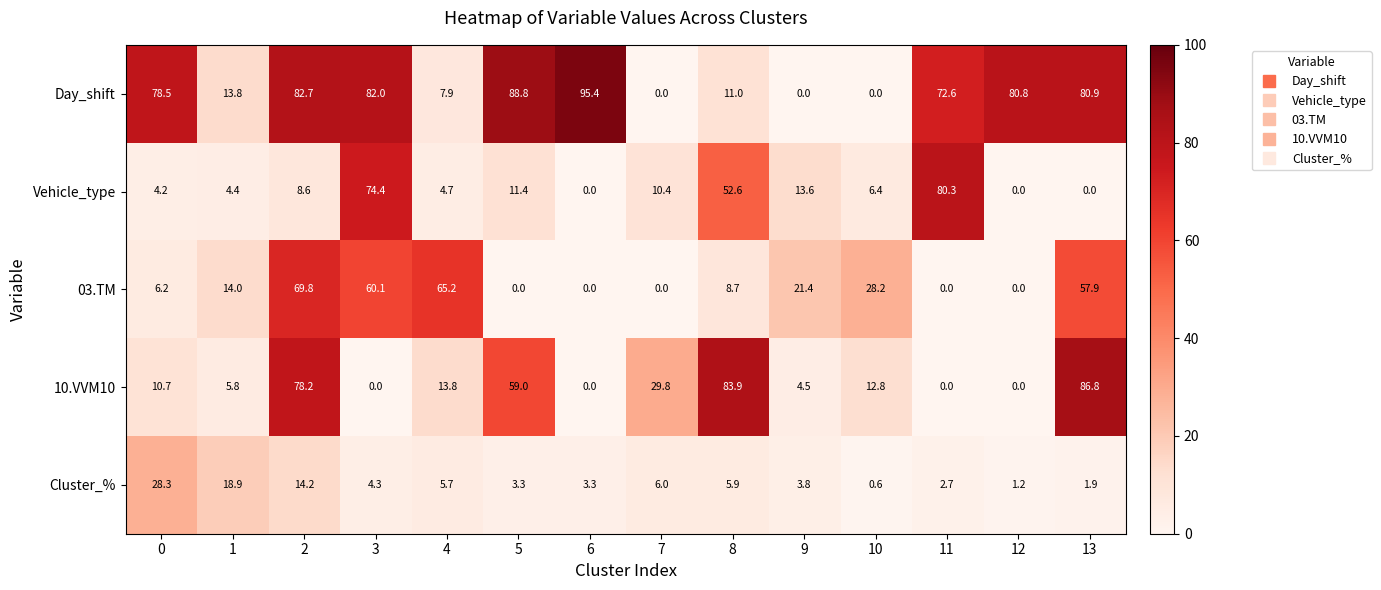

What is the difference between the second highest and second lowest values in the Vehicle_type series?

74.4